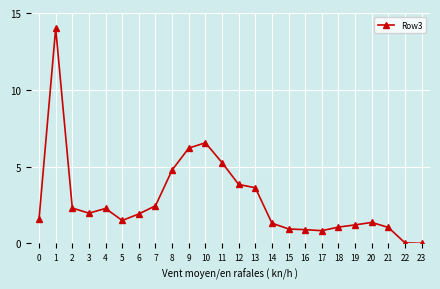

Between 8 and 17, which is larger?

8